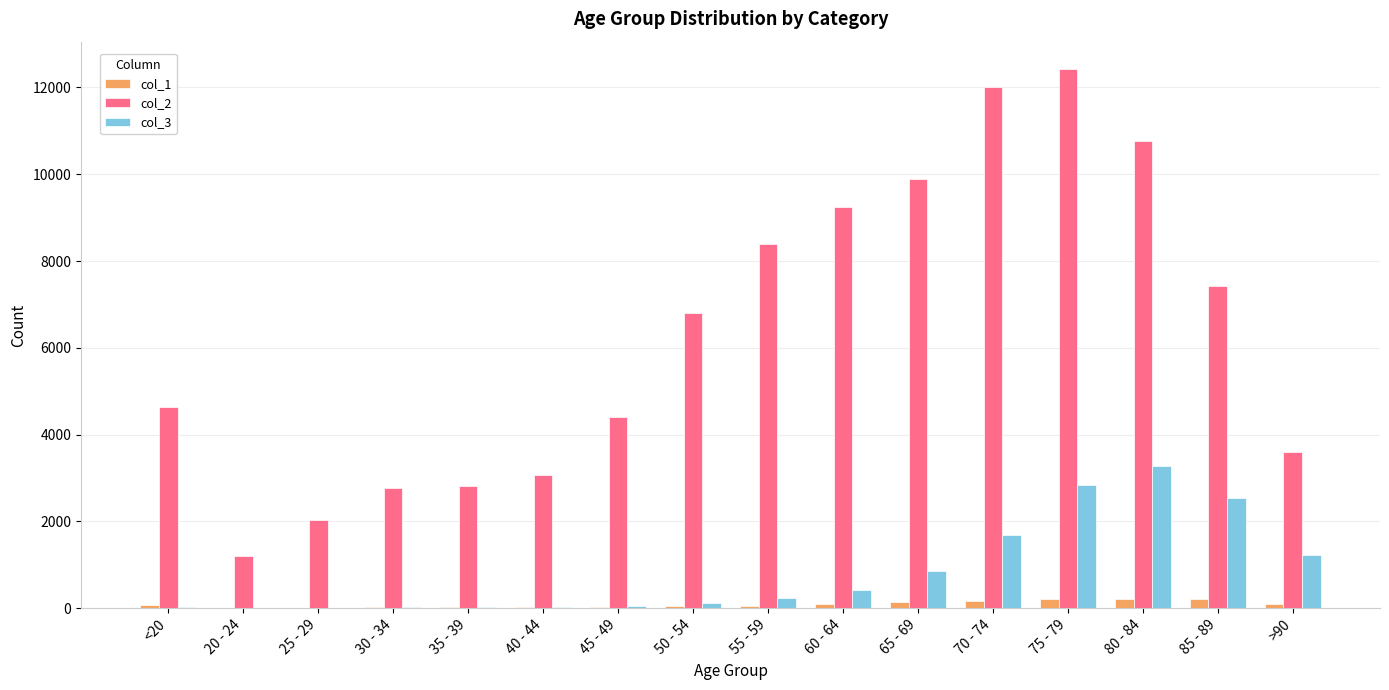

Between 25 - 29 and 60 - 64, which series saw the biggest shift?

col_2